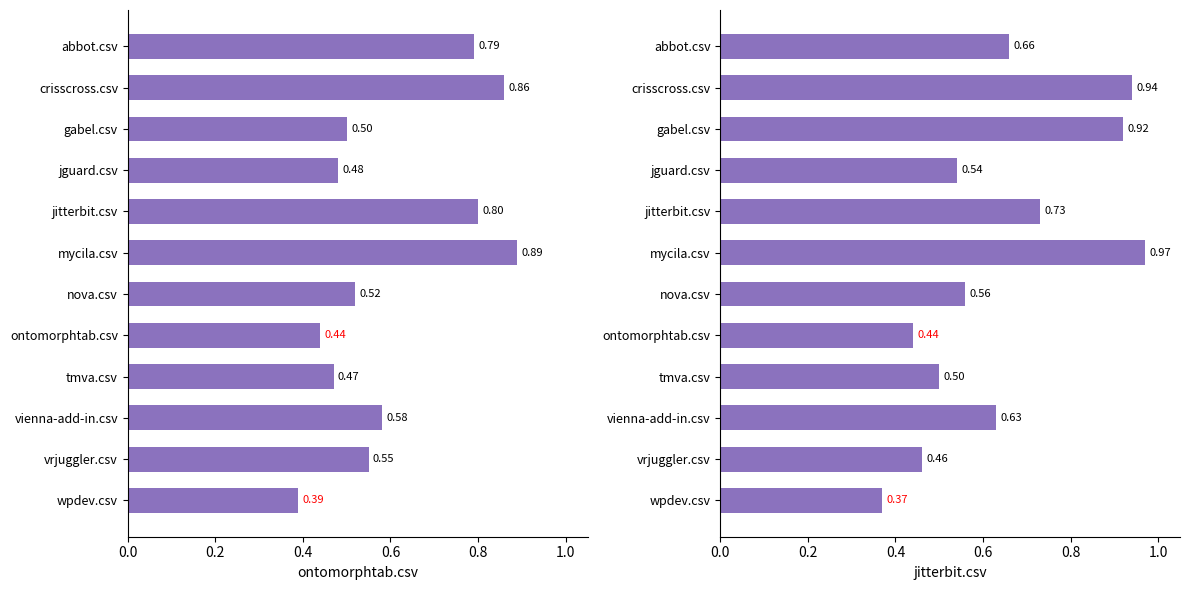

The ontomorphtab.csv series shows 0.5 at jguard.csv. True or false?

True